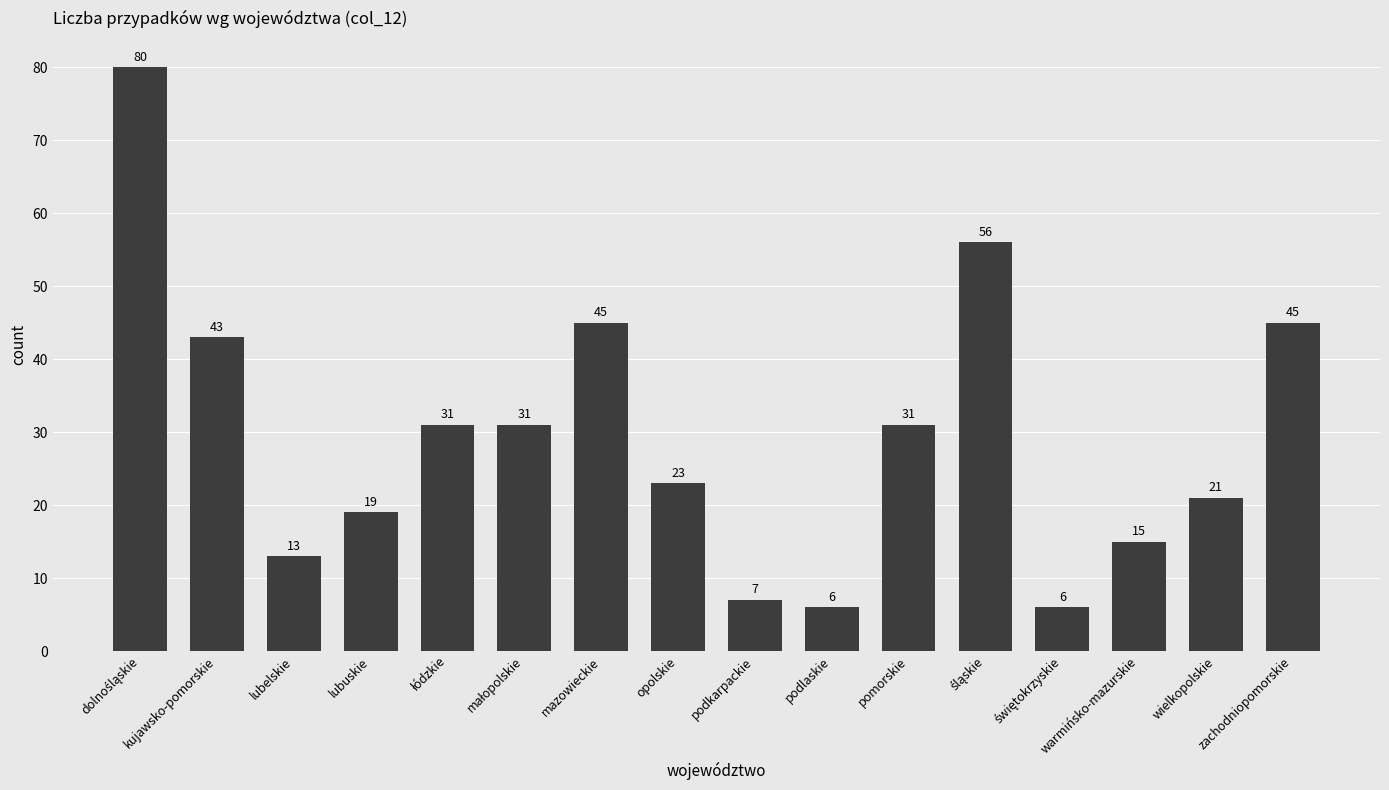

How many values are below 31?

8